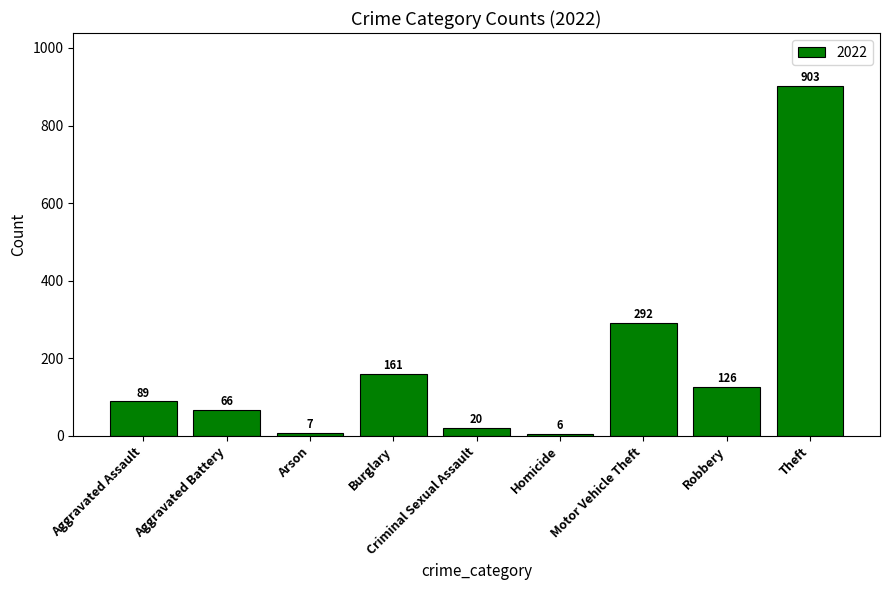

True or false: the data shows 7 at Arson.

True